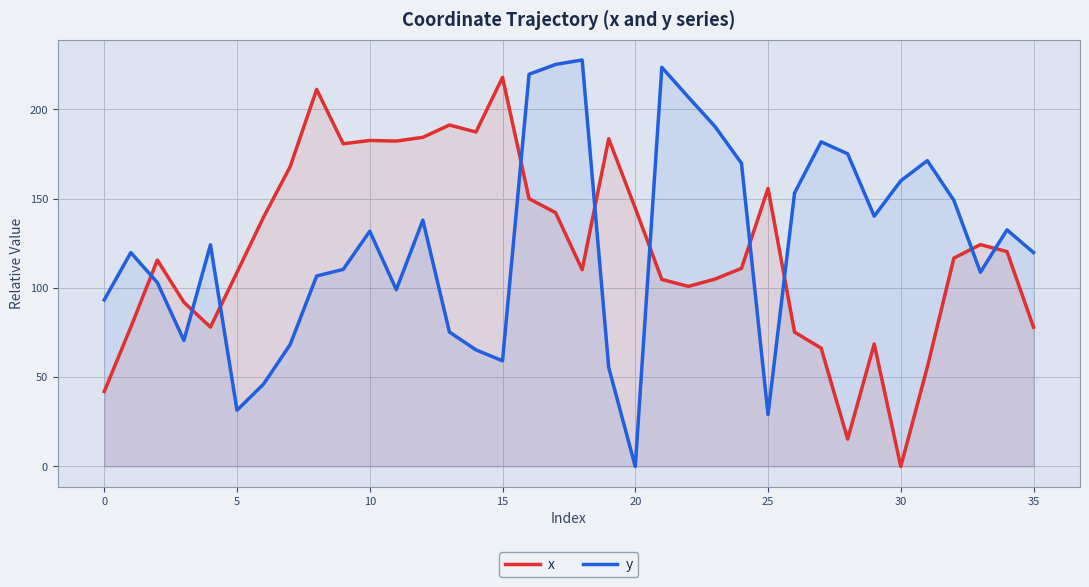

At how many categories does at least one series exceed 81?

36